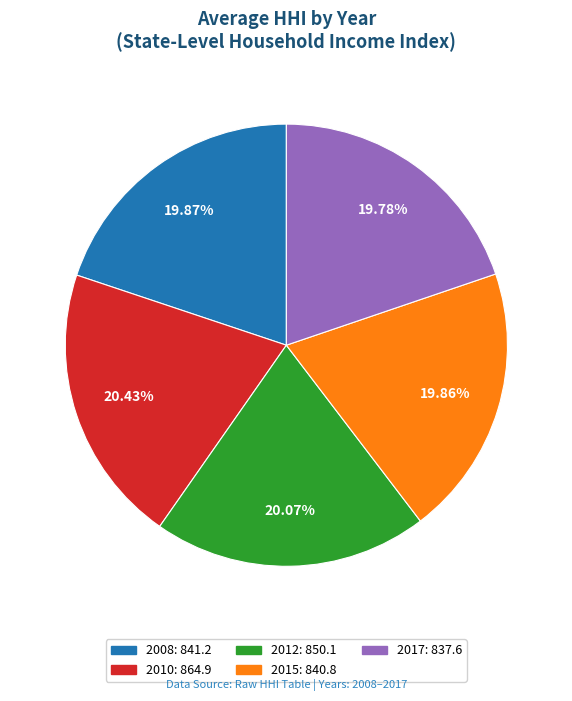

To the nearest percent, what percentage of the pie is 2015?

20%